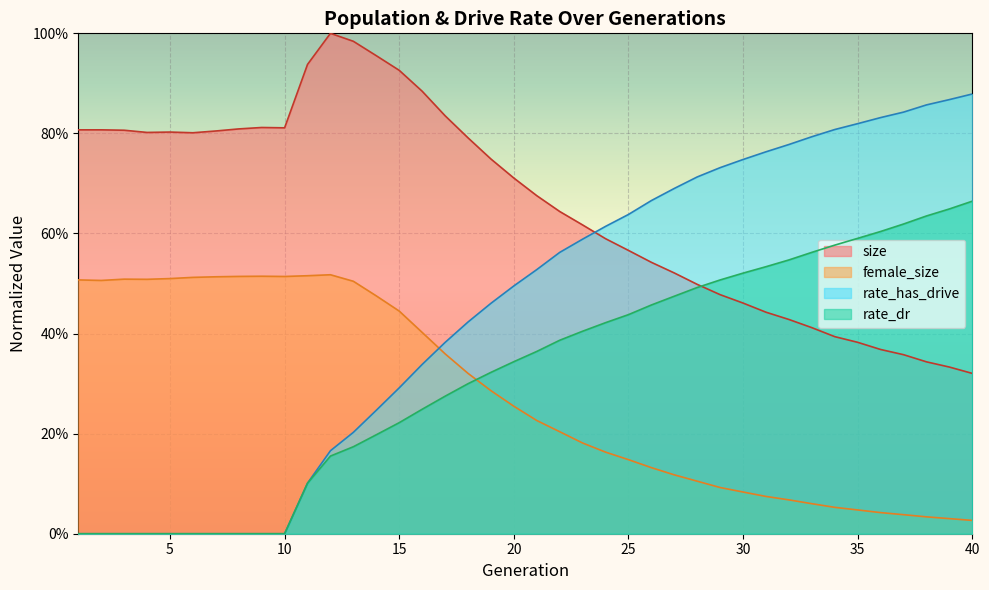

Is the value of female_size at 4 greater than the value of rate_dr at 13?

Yes